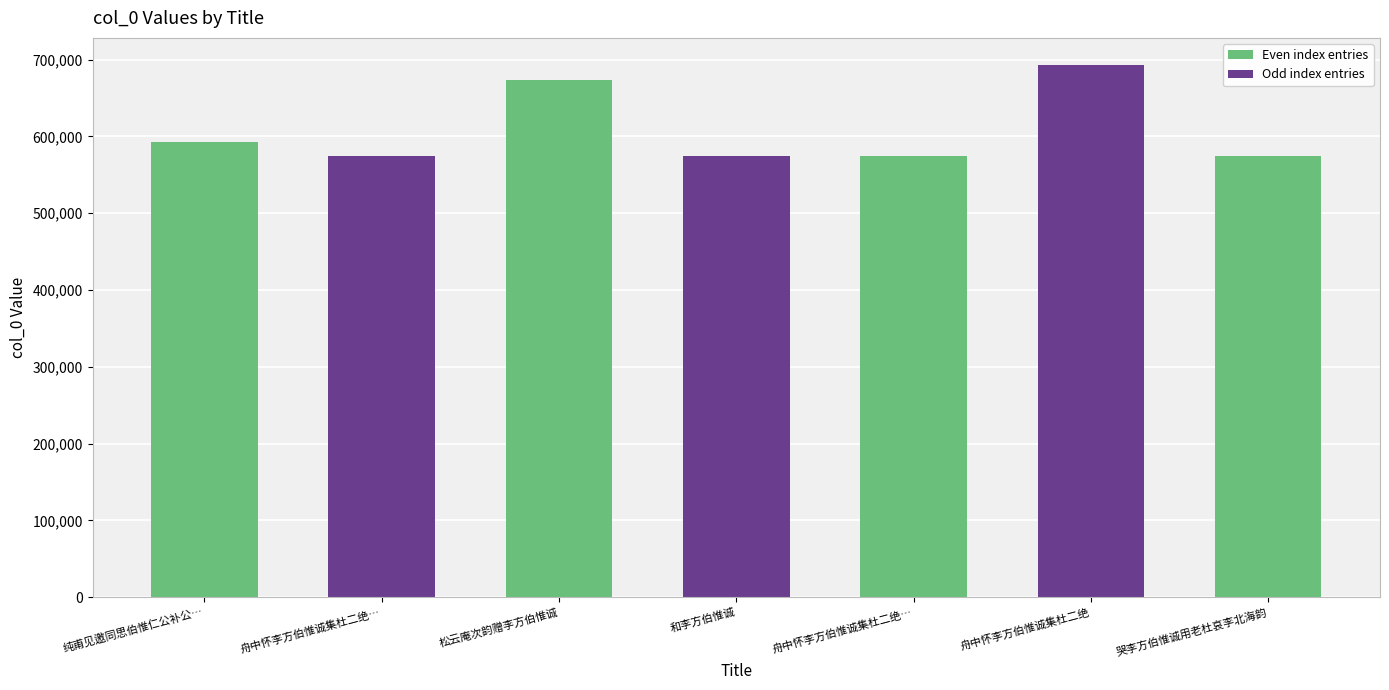

What is the value of the 6th bar from the left?

693519